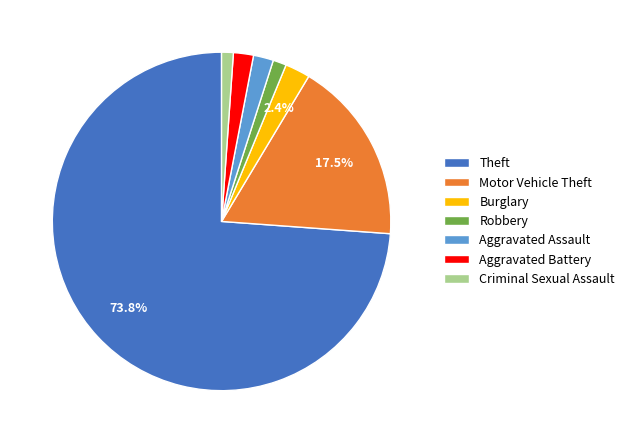

To the nearest percent, what is the difference between the largest and smallest slice percentages?

73%